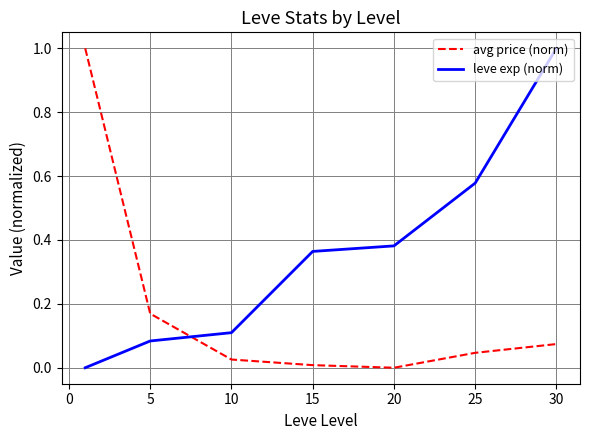

What is the maximum value shown in the chart?

1.0